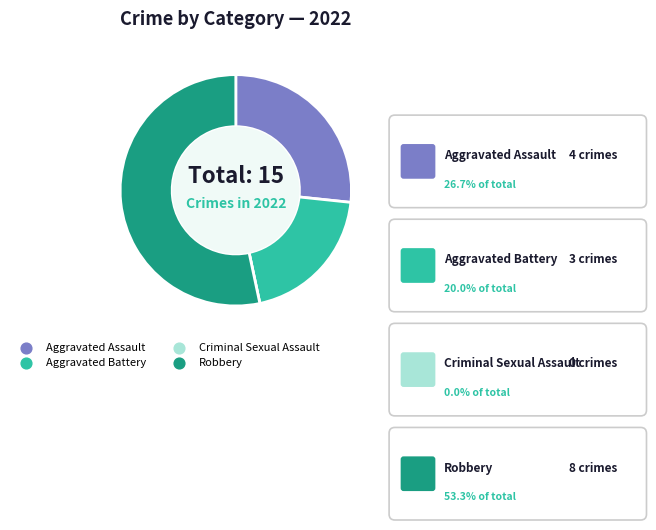

Is it true that Aggravated Battery is 20% of the pie?

True